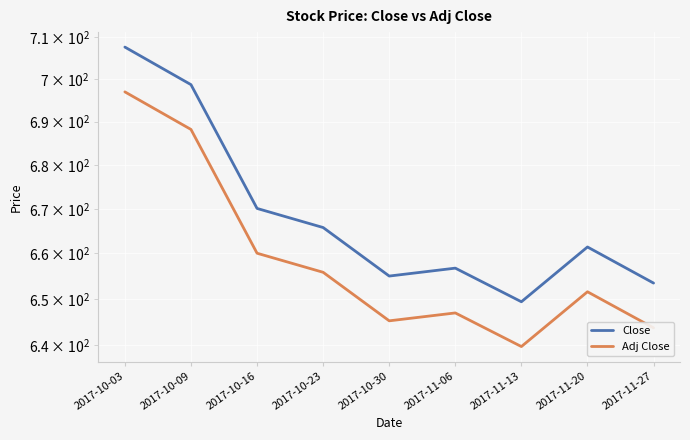

List the series in order of their overall mean, lowest first.

Adj Close, Close